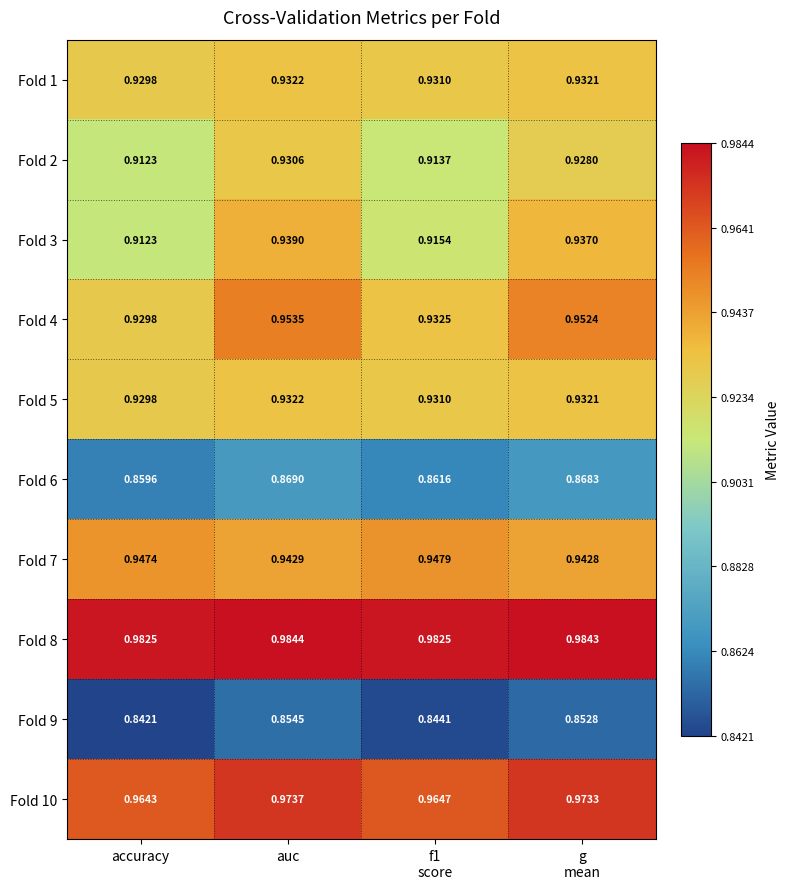

At which category is the sum across all series the highest?

auc